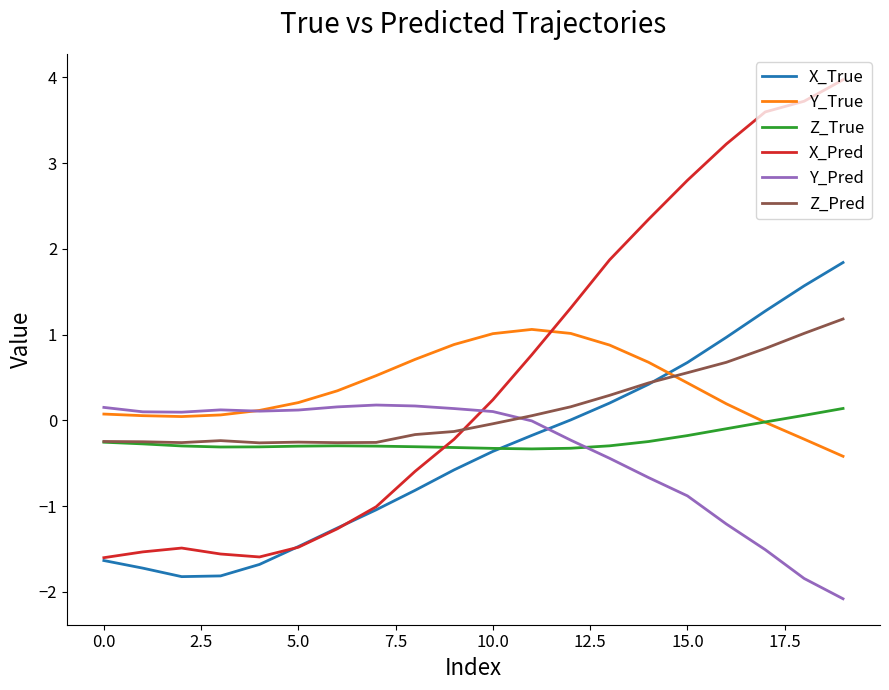

True or false: X_True and Y_Pred cross at least once.

True